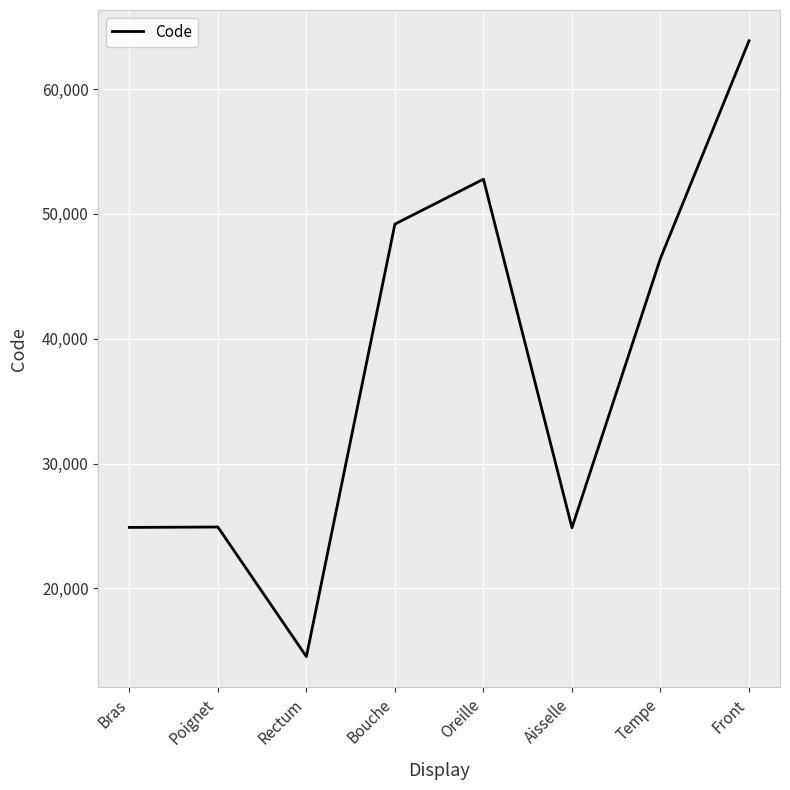

At which category does the chart reach its minimum across all series?

Rectum